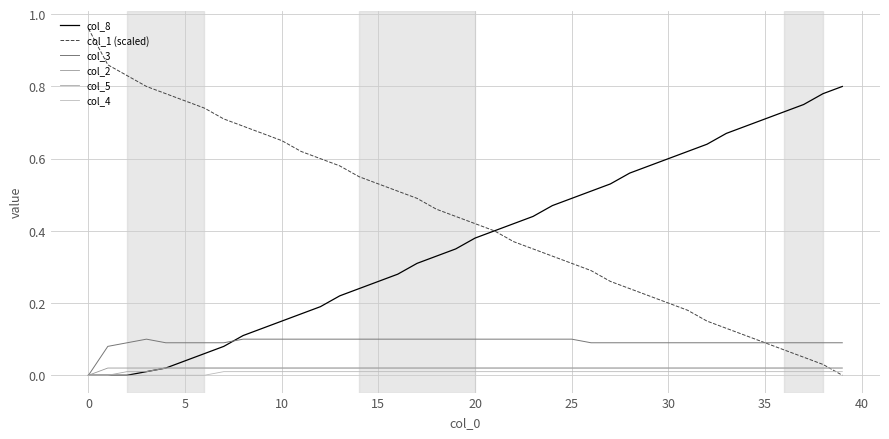

Which series has the largest range (max minus min)?

col_1 (scaled)